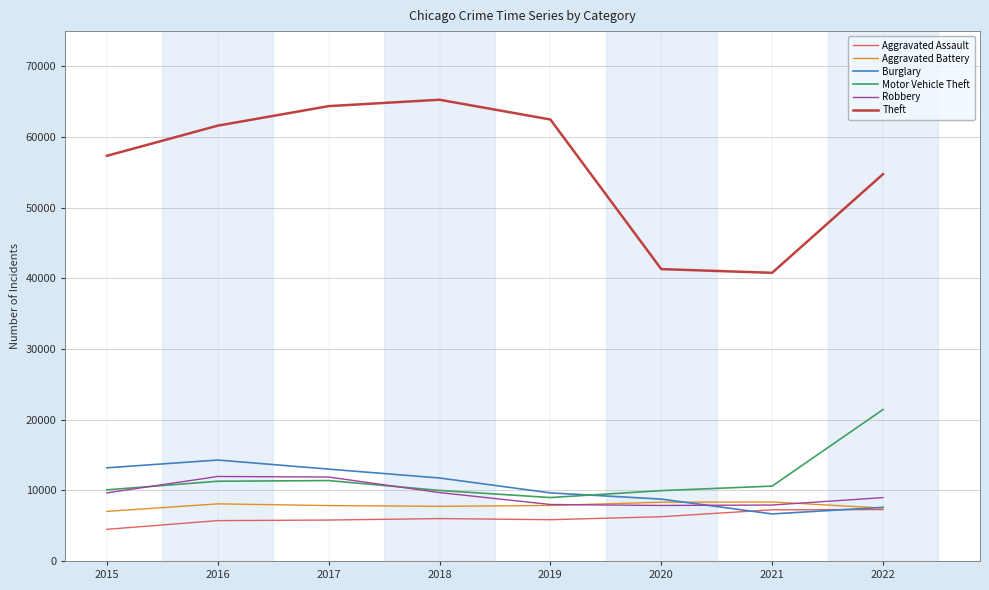

At which category does Motor Vehicle Theft reach its first local valley?

2019